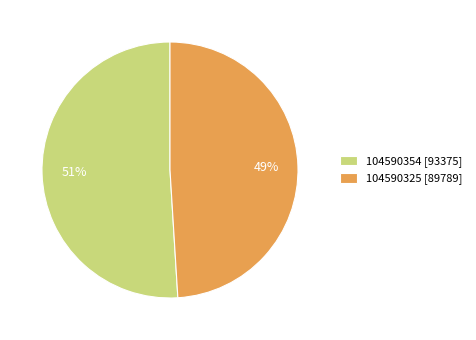

To the nearest percent, what portion does 104590325 represent?

49%